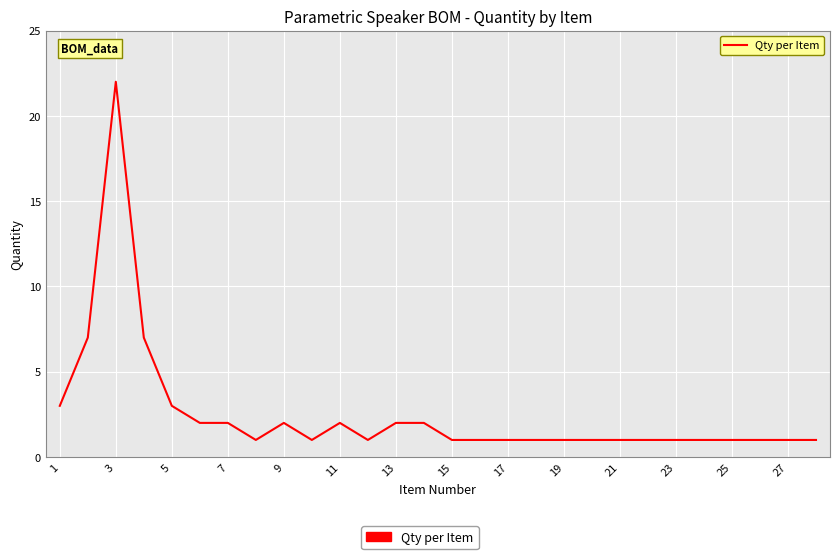

What is the maximum value shown in the chart?

22